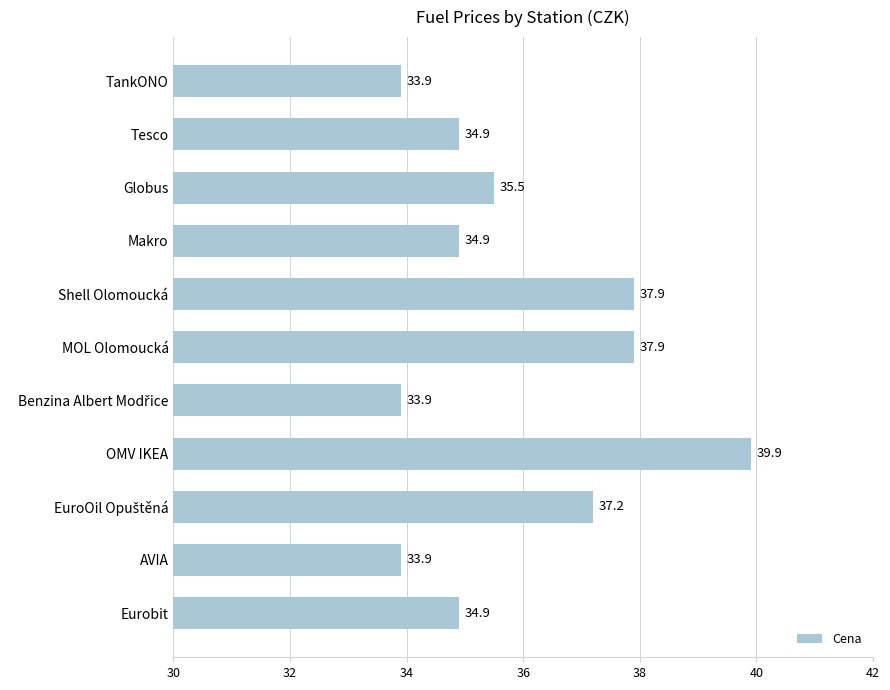

How many bars are there in total?

11